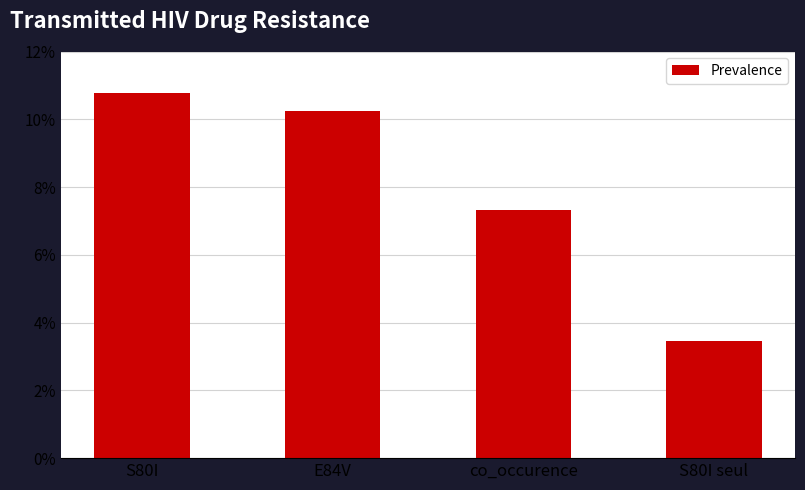

Rank the categories by value from lowest to highest.

S80I seul, co_occurence, E84V, S80I